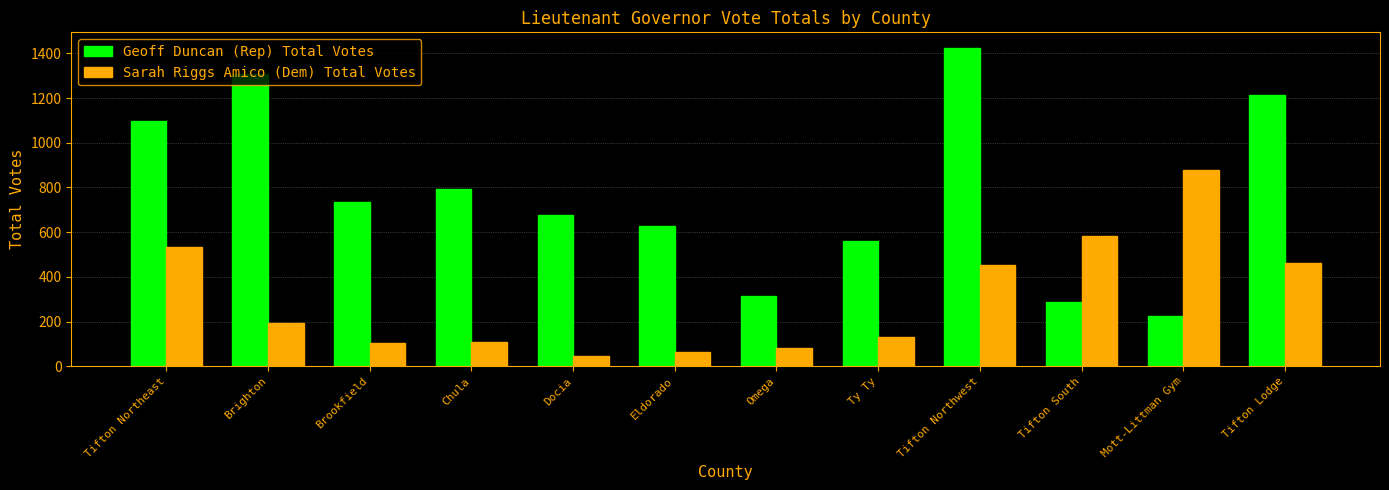

What is the spread (max minus min) of values at Brighton?

1114